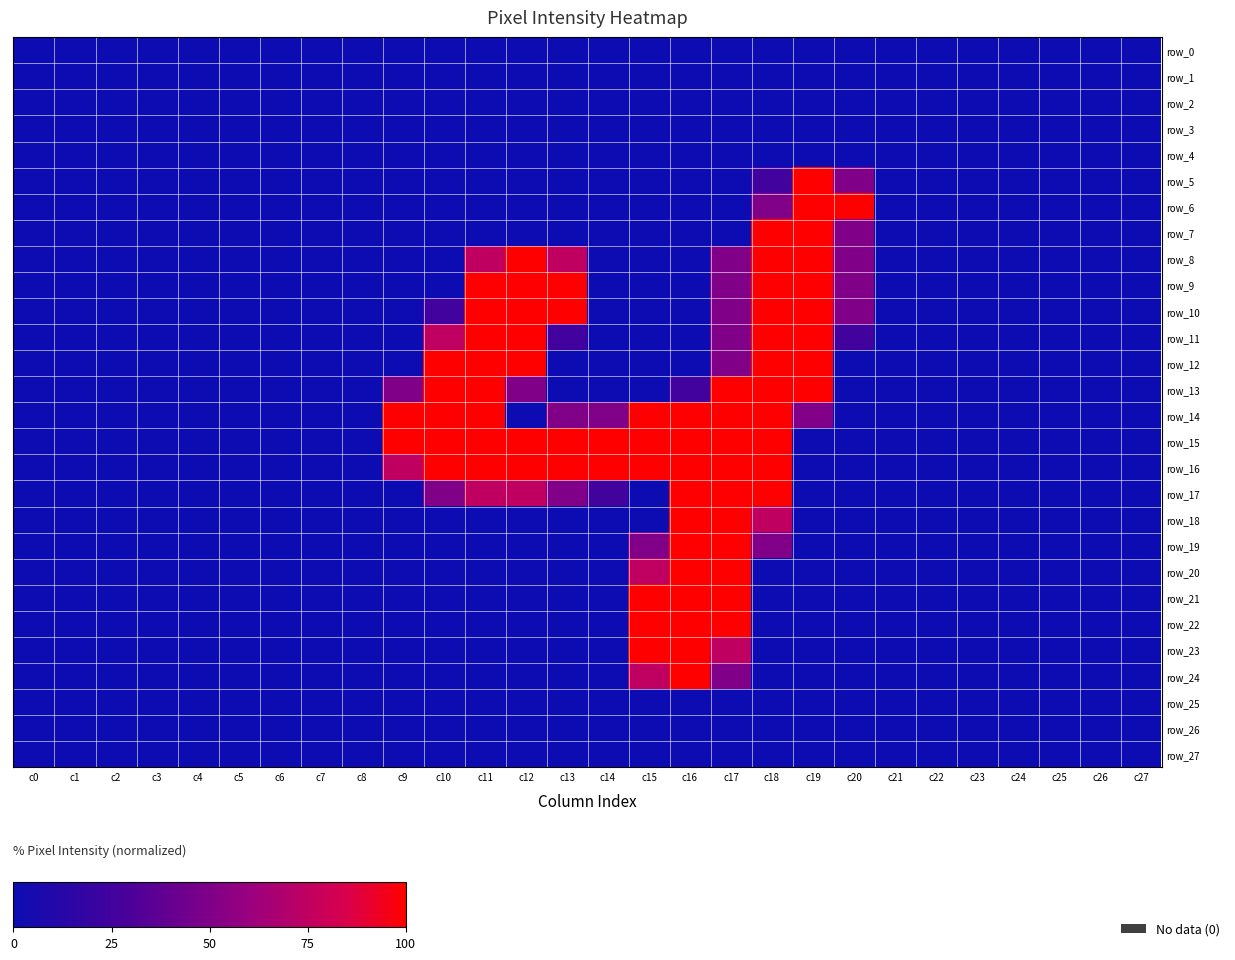

Rank the categories by row_18 value from highest to lowest.

c16, c17, c18, c0, c1, c2, c3, c4, c5, c6, c7, c8, c9, c10, c11, c12, c13, c14, c15, c19, c20, c21, c22, c23, c24, c25, c26, c27